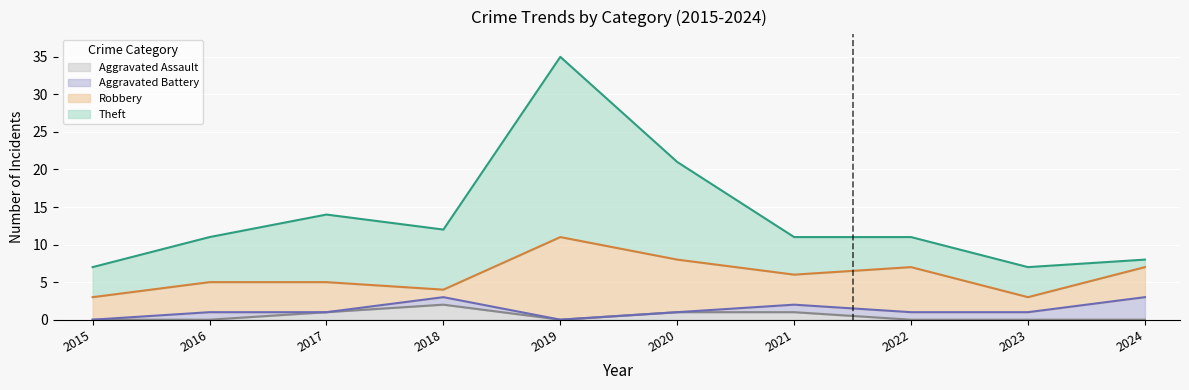

What is the difference between the Aggravated Battery values at 2016 and 2020?

1